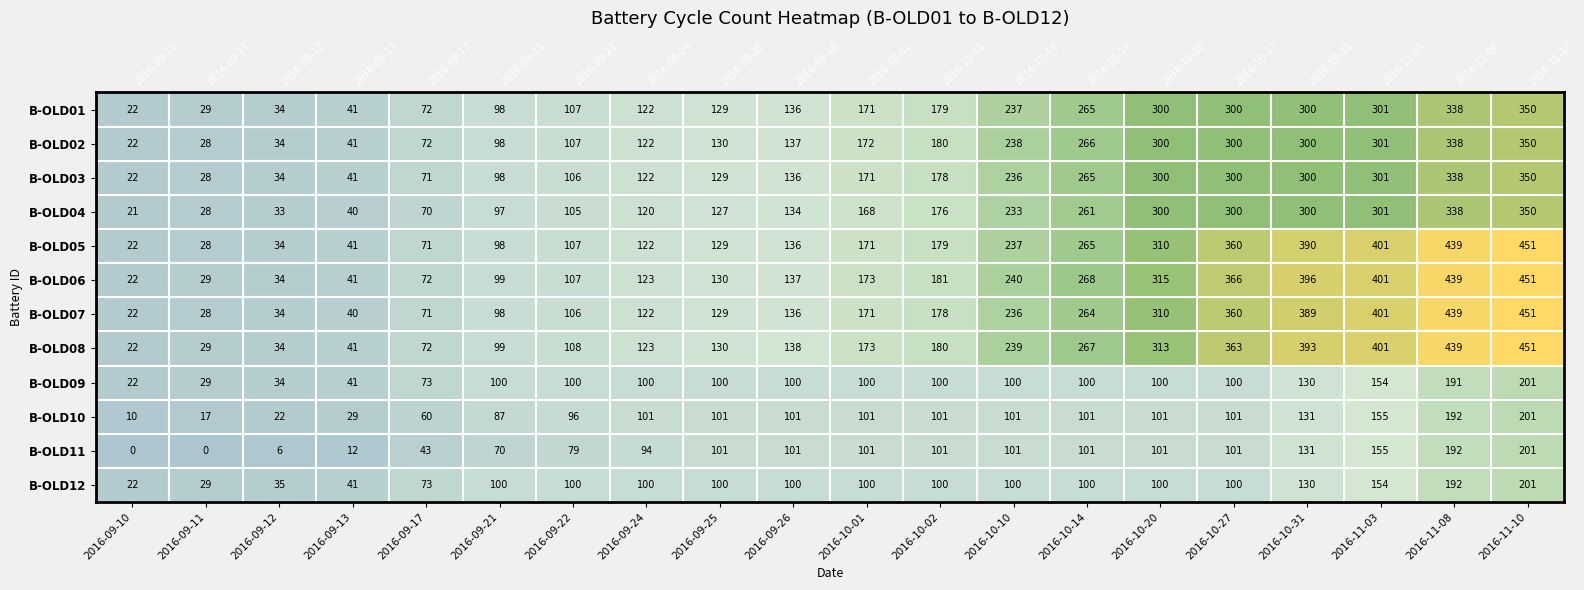

Rank the categories by B-OLD04 value from lowest to highest.

2016-09-10, 2016-09-11, 2016-09-12, 2016-09-13, 2016-09-17, 2016-09-21, 2016-09-22, 2016-09-24, 2016-09-25, 2016-09-26, 2016-10-01, 2016-10-02, 2016-10-10, 2016-10-14, 2016-10-20, 2016-10-27, 2016-10-31, 2016-11-03, 2016-11-08, 2016-11-10